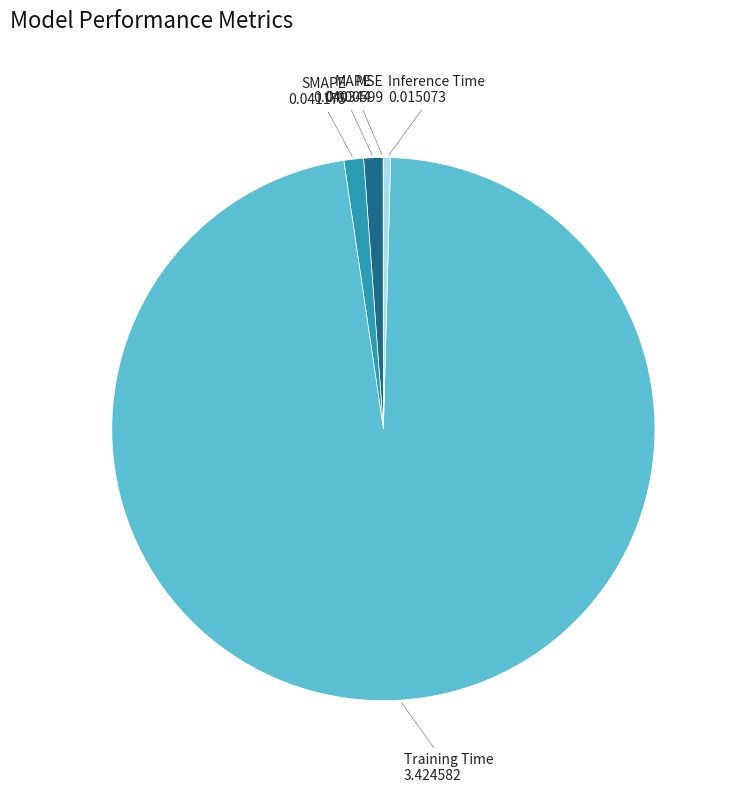

Do MAPE and Training Time together represent more than half of the pie?

Yes